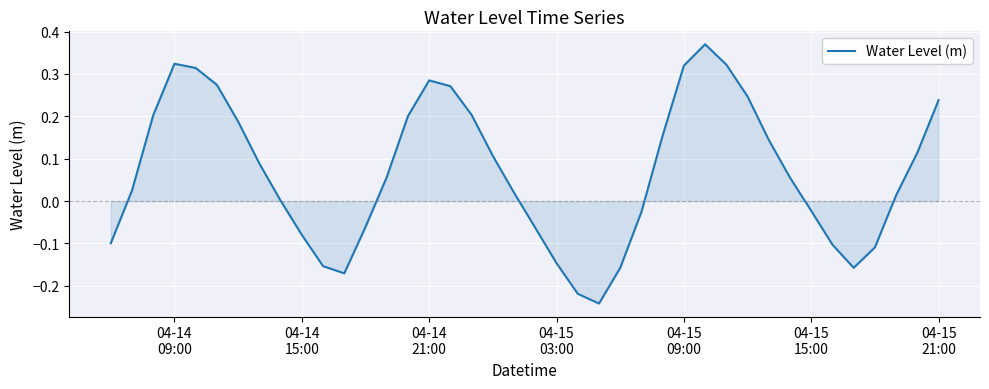

What is the difference between the maximum and minimum values?

0.6